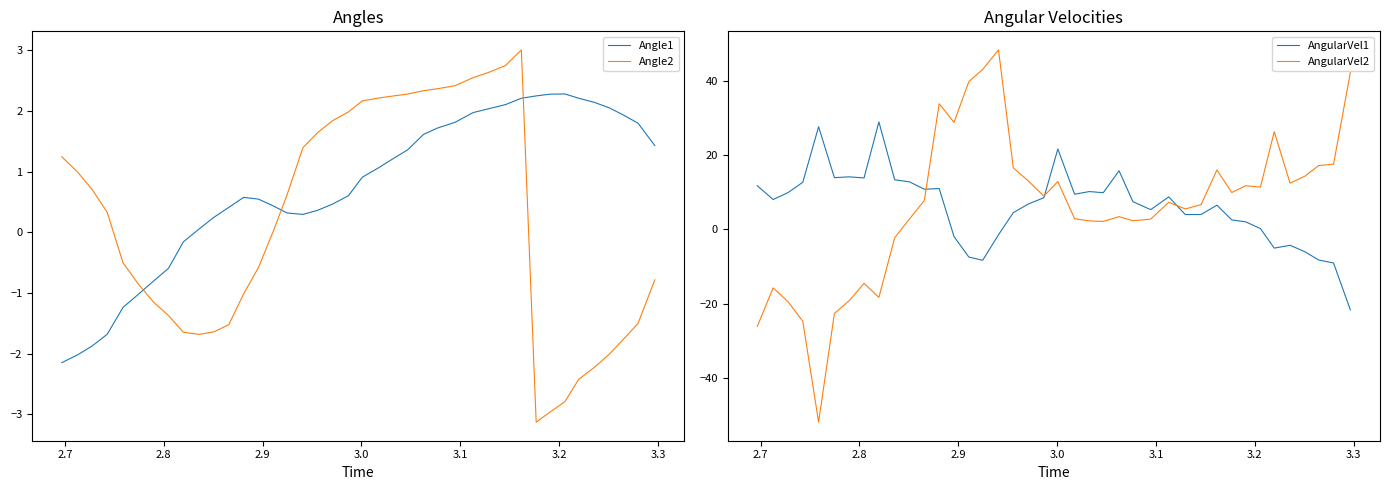

True or false: Angle1 and Angle2 intersect in this chart.

True